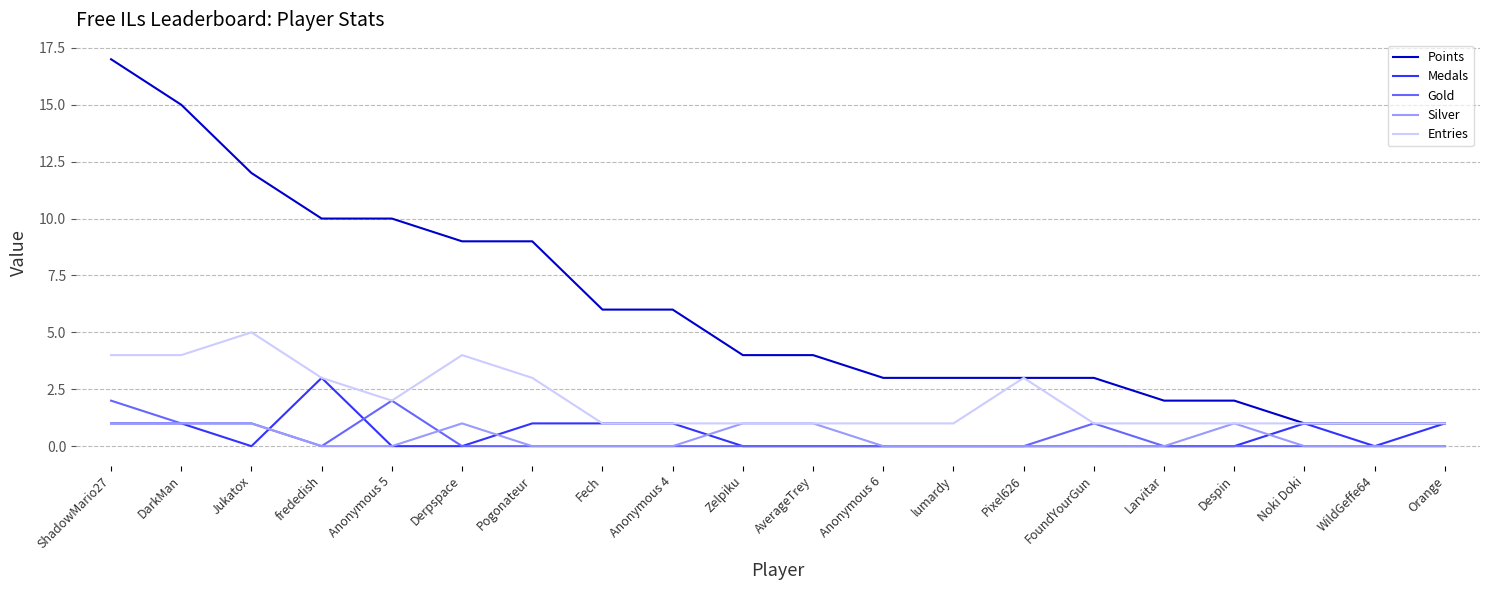

How many lines are shown in the chart?

5